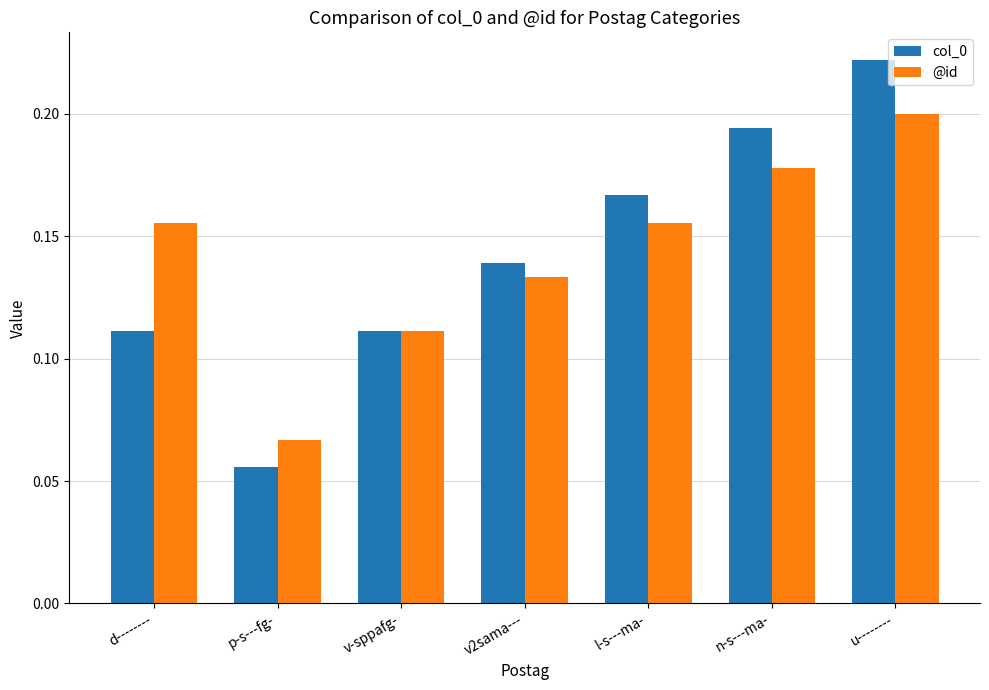

Rank the series by their maximum value, from lowest to highest.

@id, col_0